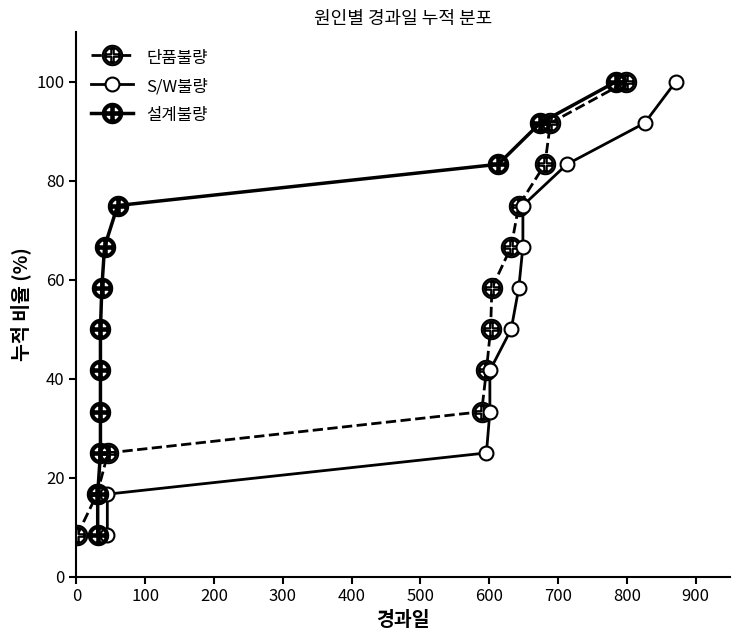

True or false: 단품불량 has more than 1 points higher than both neighbors.

False